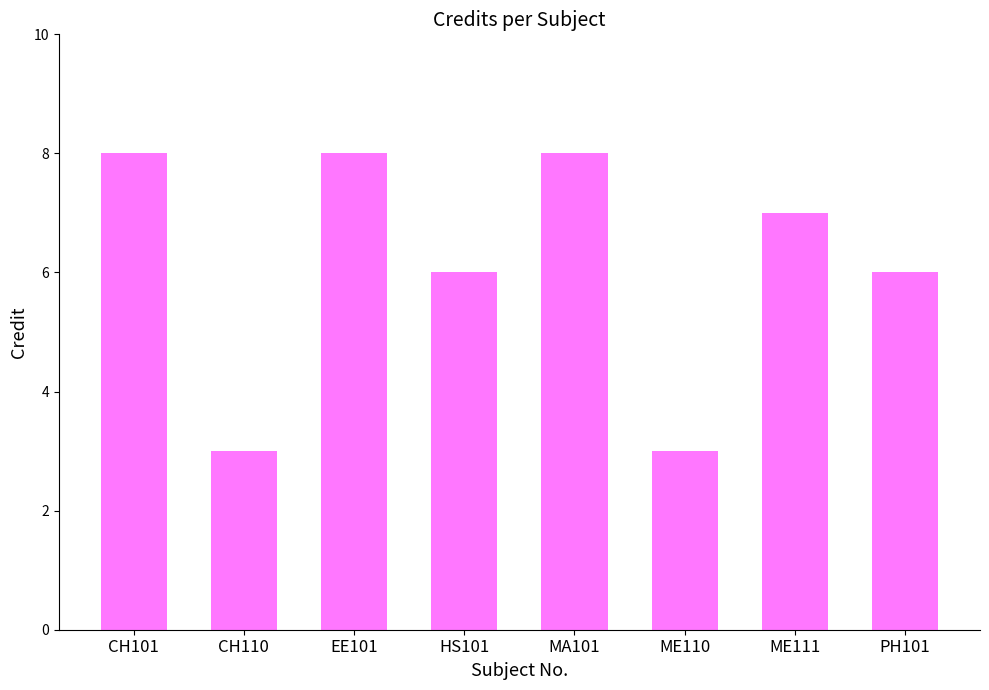

What is the label of the 2nd bar from the left?

CH110